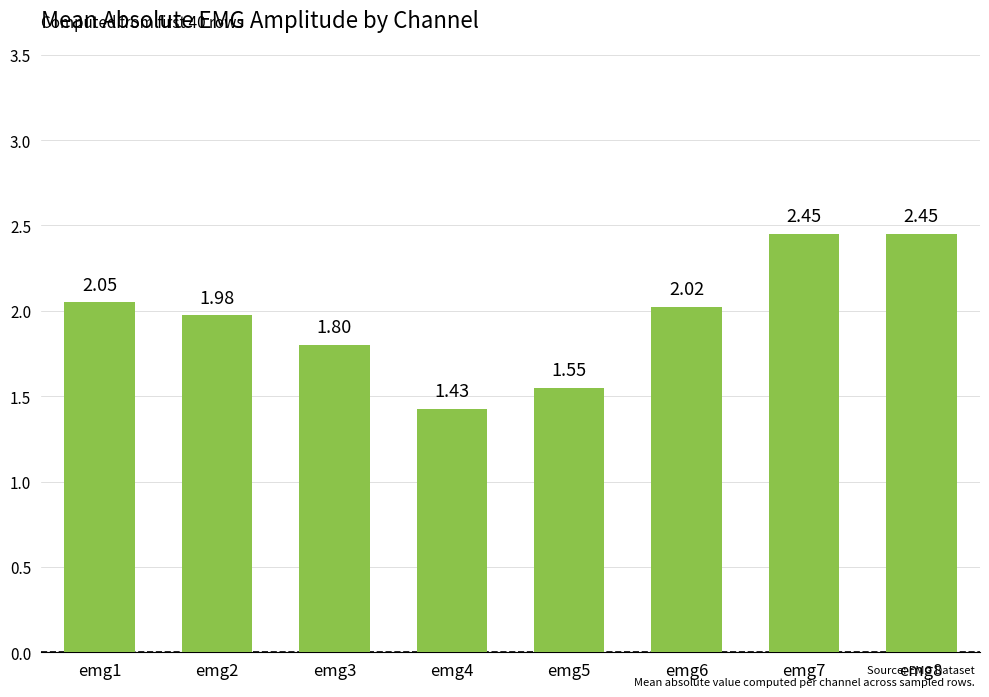

The chart shows a value of 3.1 at emg3. True or false?

False